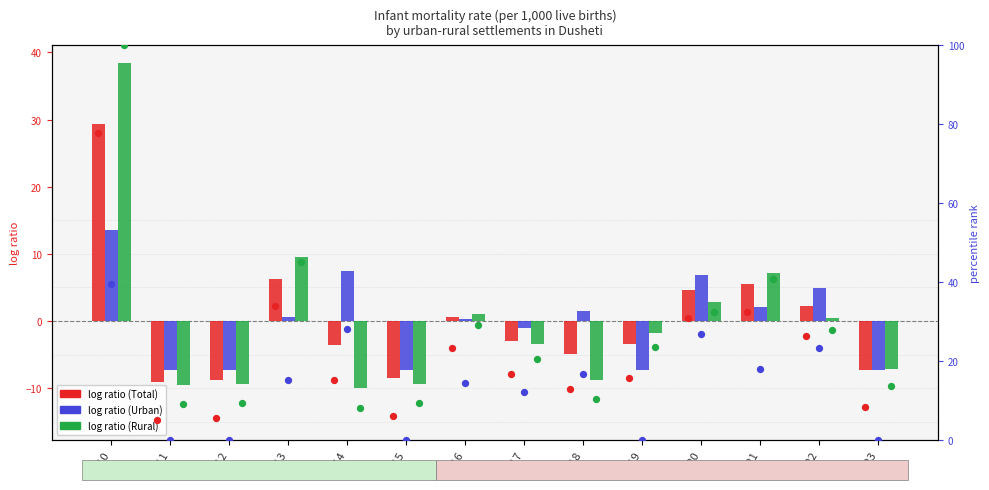

What is the total value across all series at 2018?

27.5